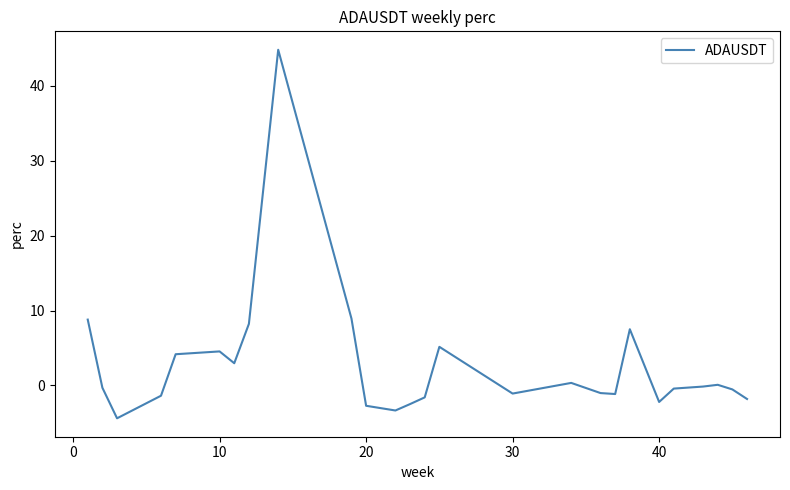

What is the difference between the maximum and minimum values?

49.2